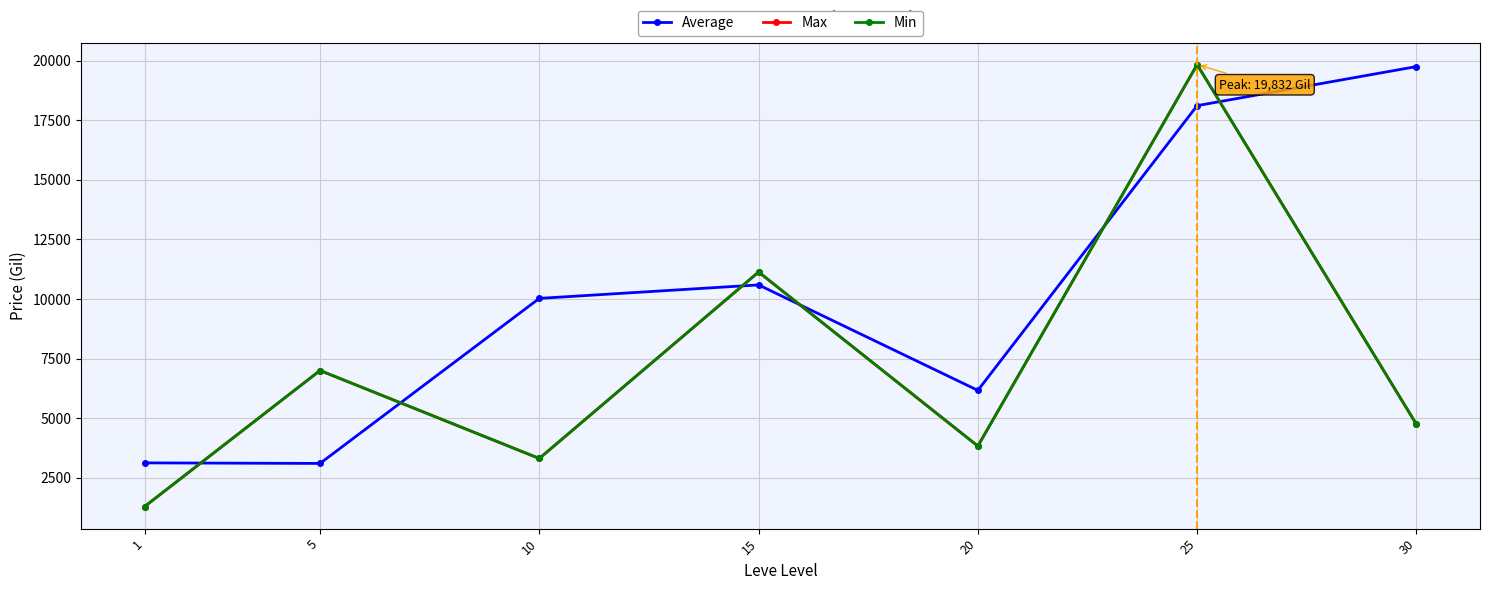

How many data points in Min are less than 4749?

3